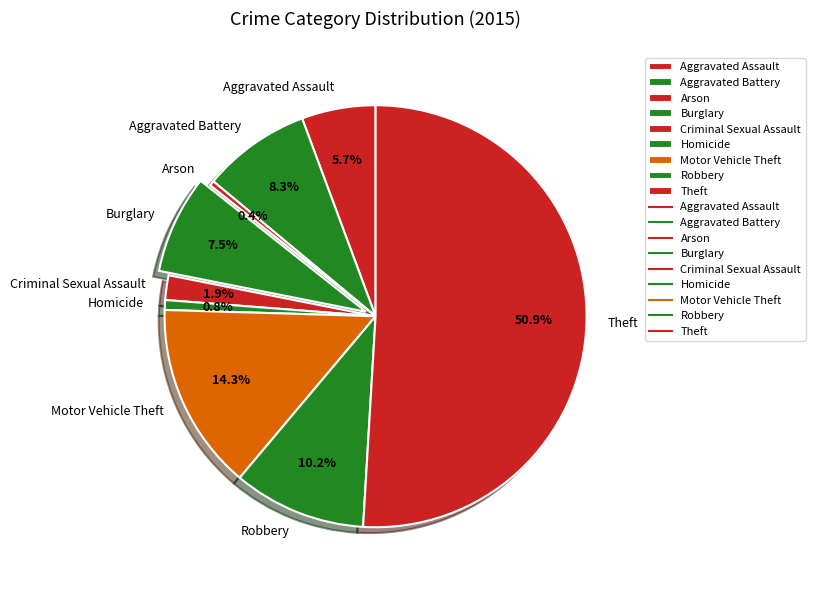

What is the majority slice?

Theft